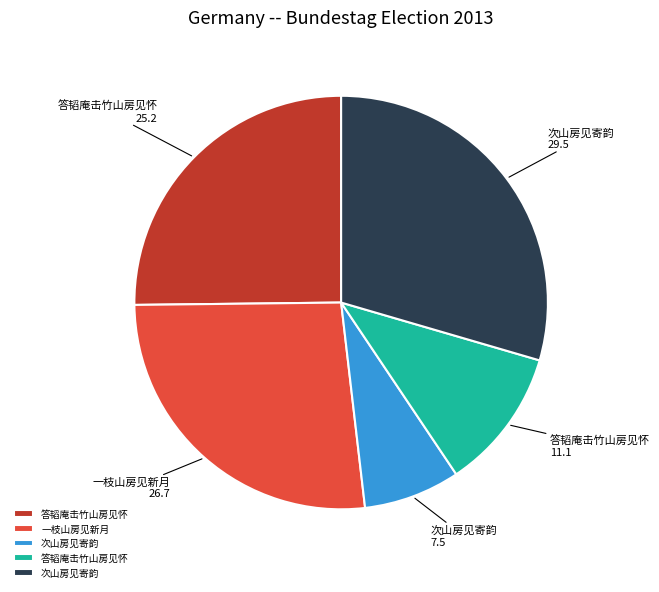

Does any single category account for the majority?

No